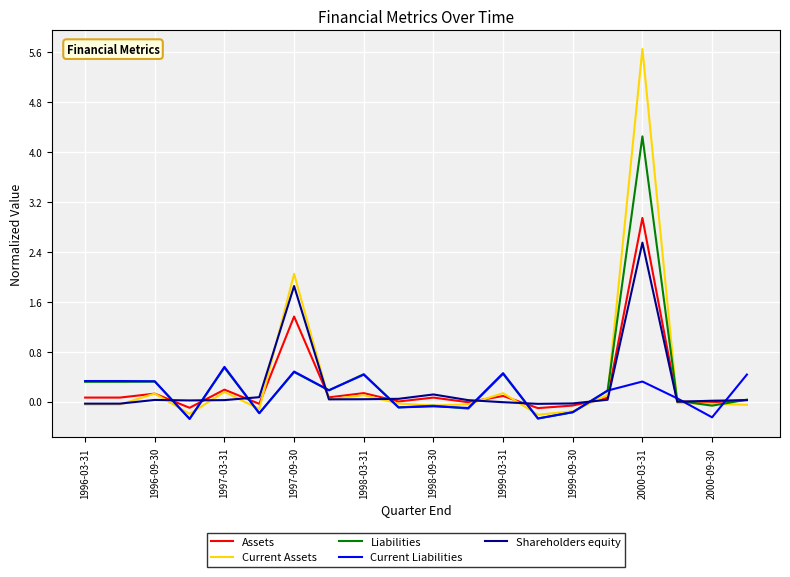

True or false: Current Liabilities and Liabilities intersect in this chart.

True